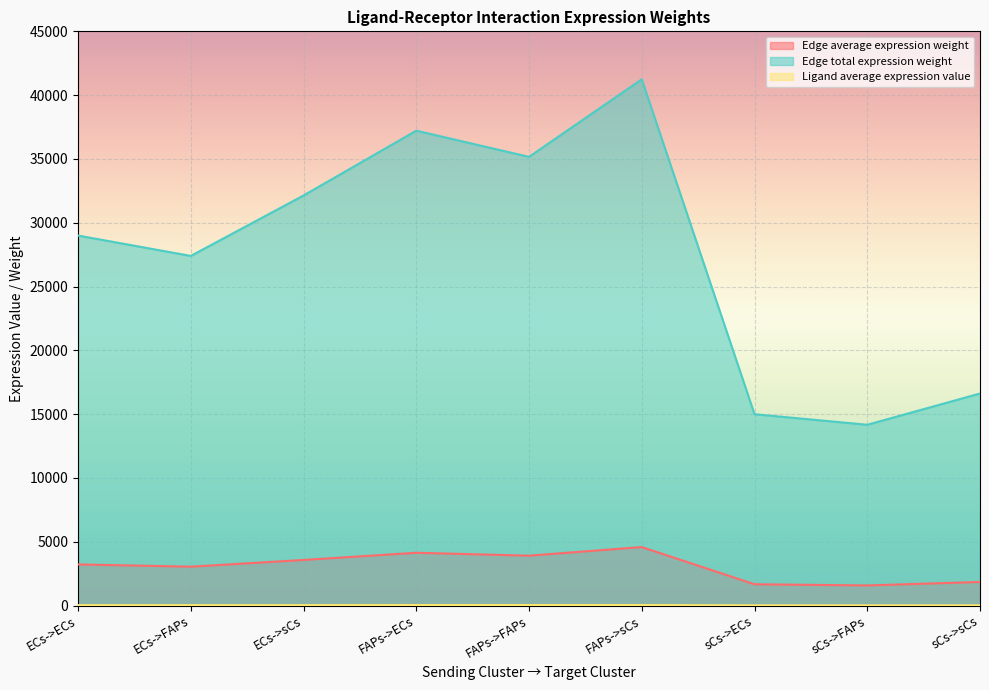

List the labels in order of Ligand average expression value value, largest first.

FAPs->ECs, FAPs->FAPs, FAPs->sCs, ECs->ECs, ECs->FAPs, ECs->sCs, sCs->ECs, sCs->FAPs, sCs->sCs